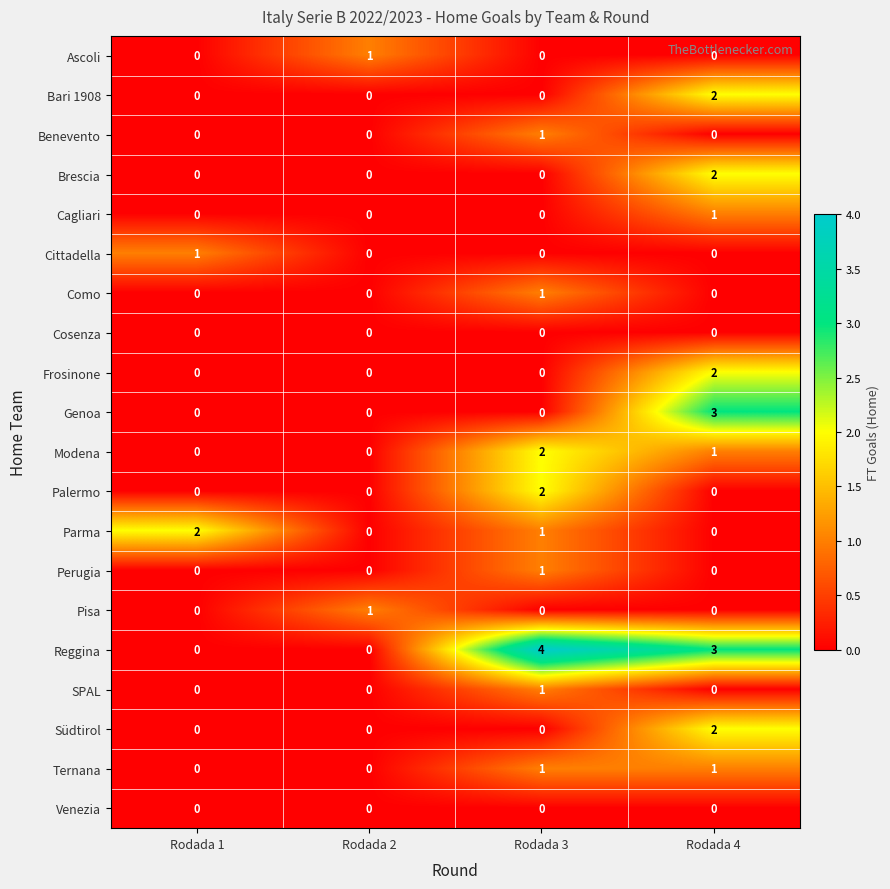

Which series has the largest total across all categories?

Reggina